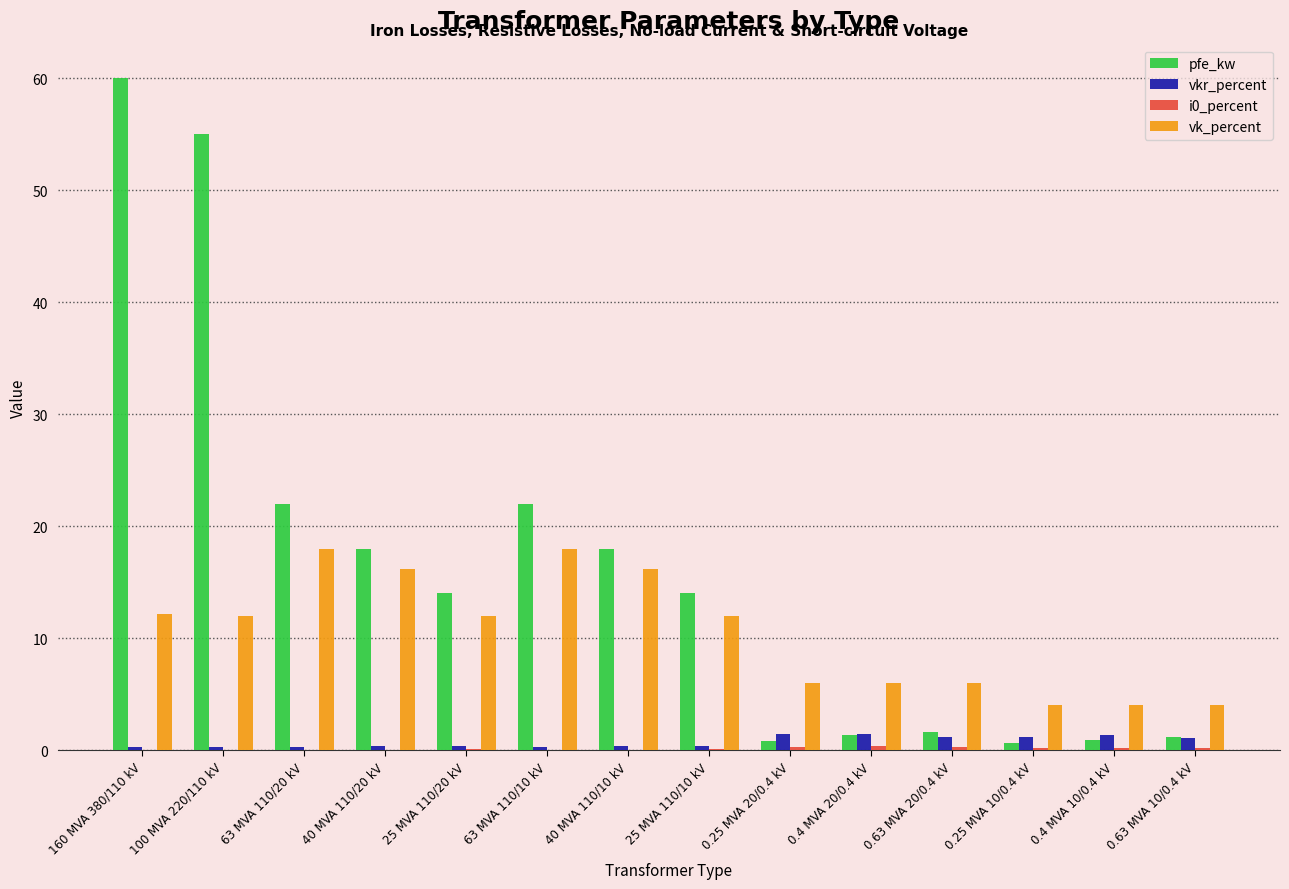

What is the sum of all vkr_percent values?

10.3